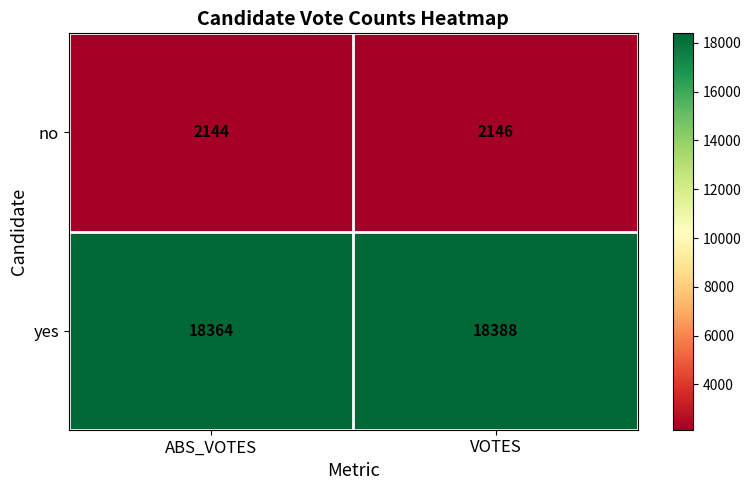

Reading left to right, list all the values displayed in this chart.

no: ABS_VOTES=2144	VOTES=2146
yes: ABS_VOTES=18364	VOTES=18388